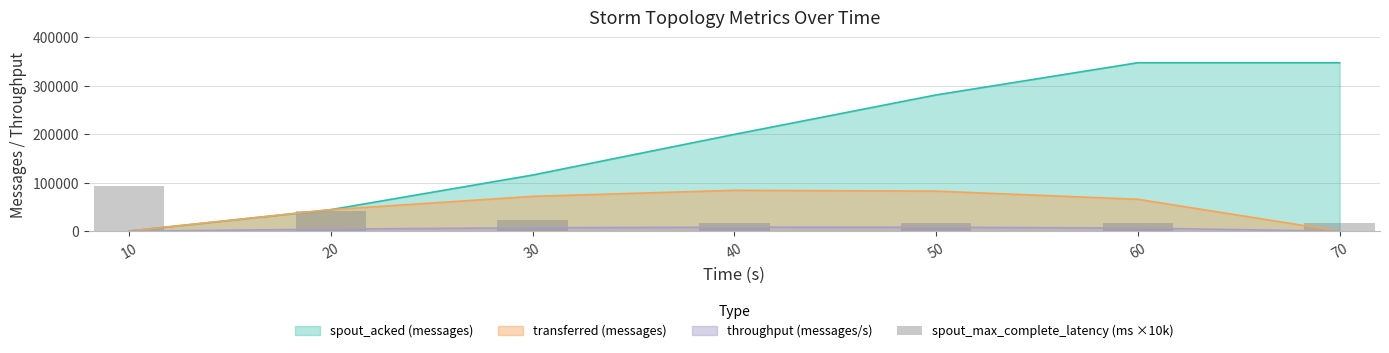

Is the value of transferred (messages) at 20 greater than the value of spout_acked (messages) at 60?

No